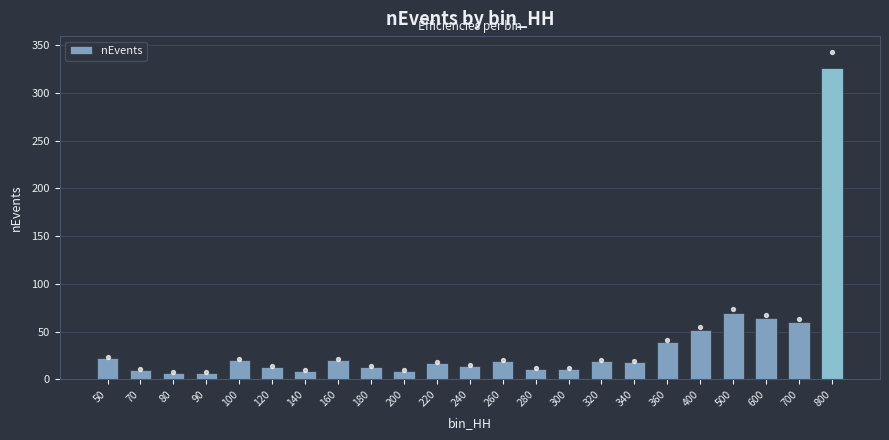

Which has a higher value, 320 or 100?

100